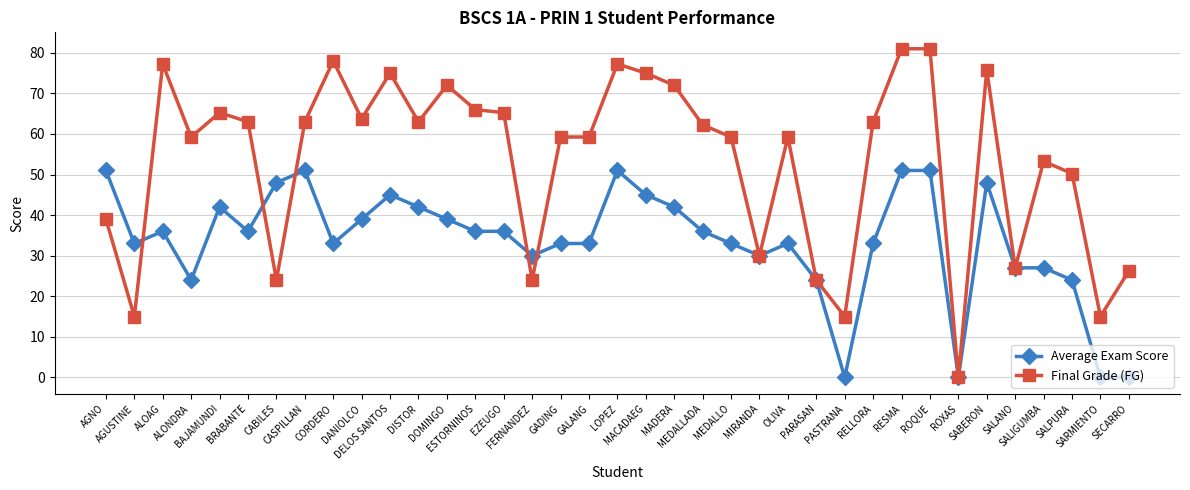

Where does the Average Exam Score series first go above 36?

AGNO